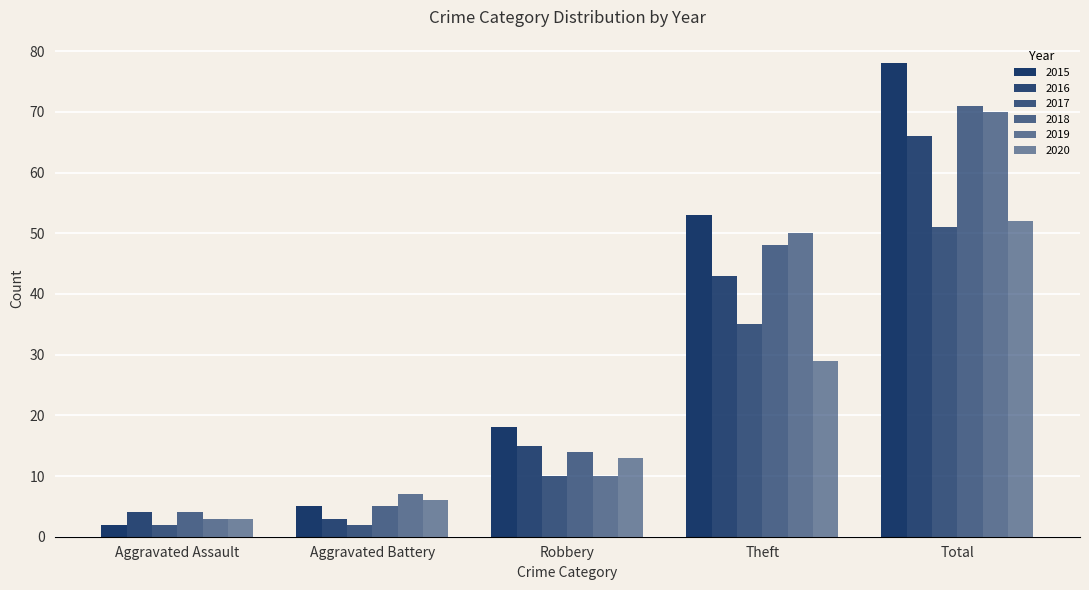

How many distinct data groups are displayed?

6